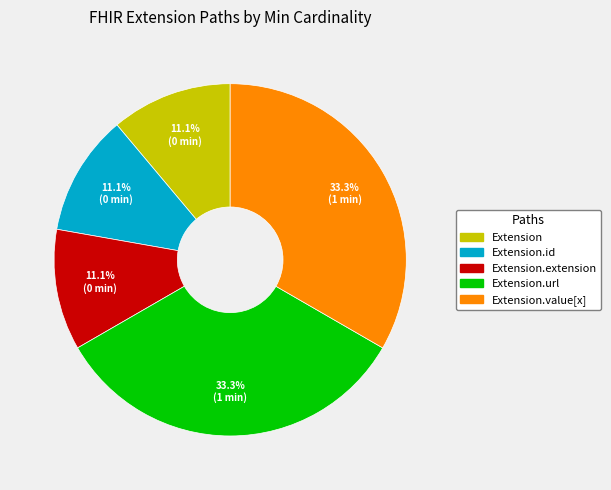

Does any single category account for the majority?

No